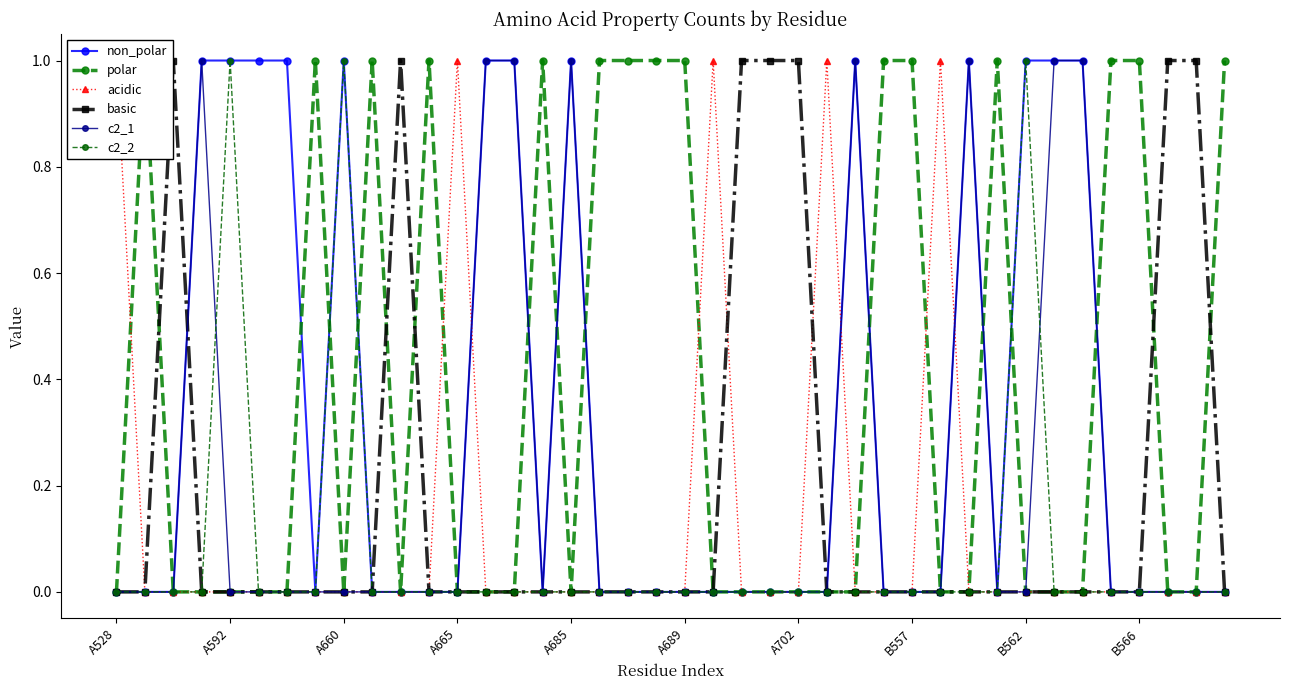

The value of non_polar at 38 is 0. True or false?

True